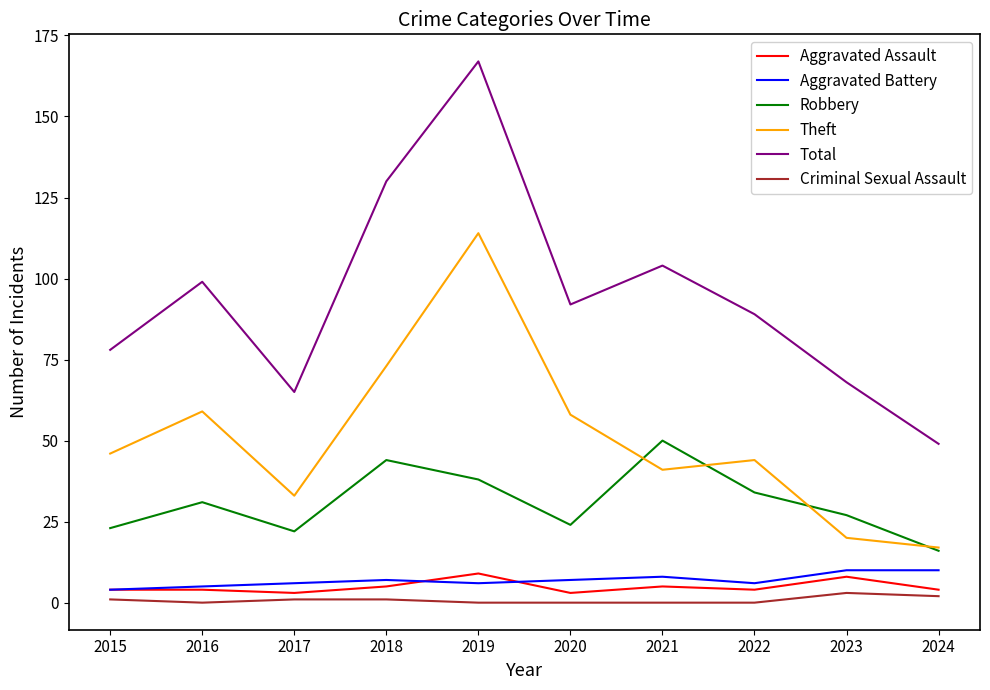

Which category has the lowest value in the Total series?

2024